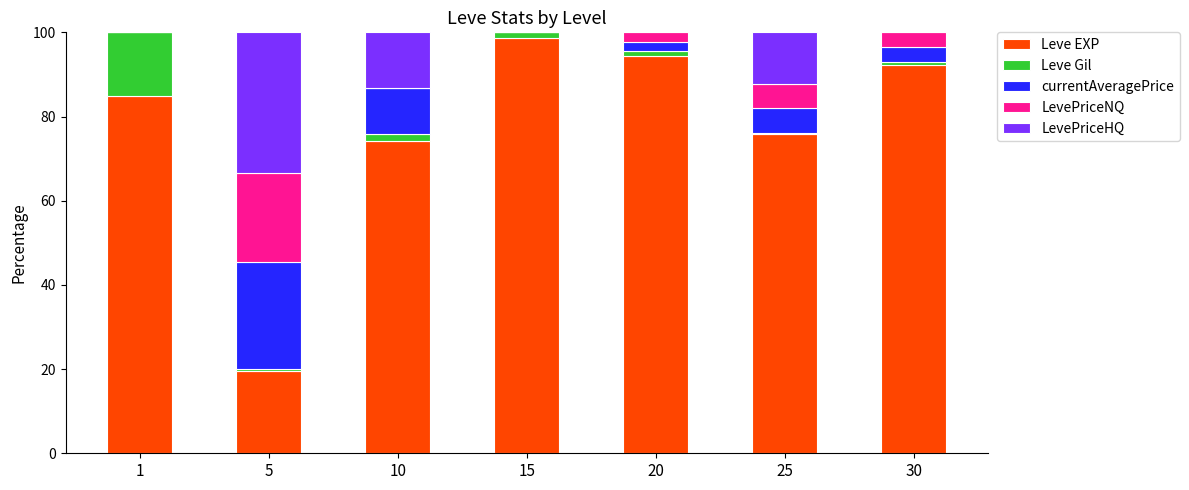

What is the maximum value for Leve EXP?

98.7